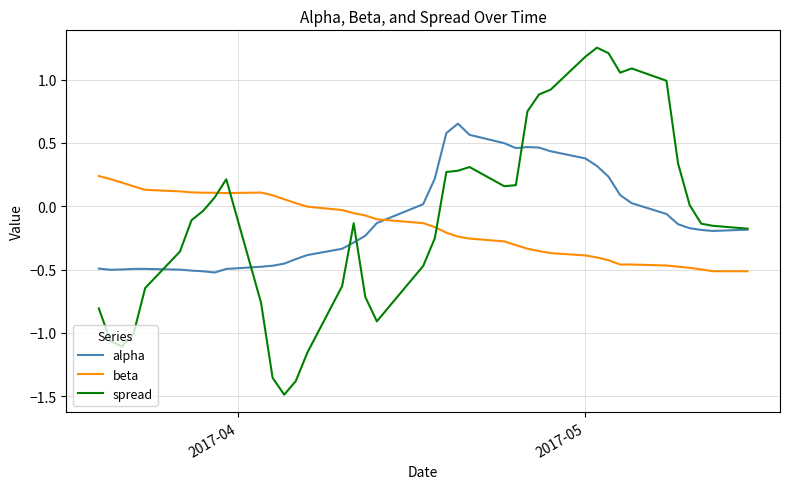

Does the chart display data point markers on the line(s)?

No